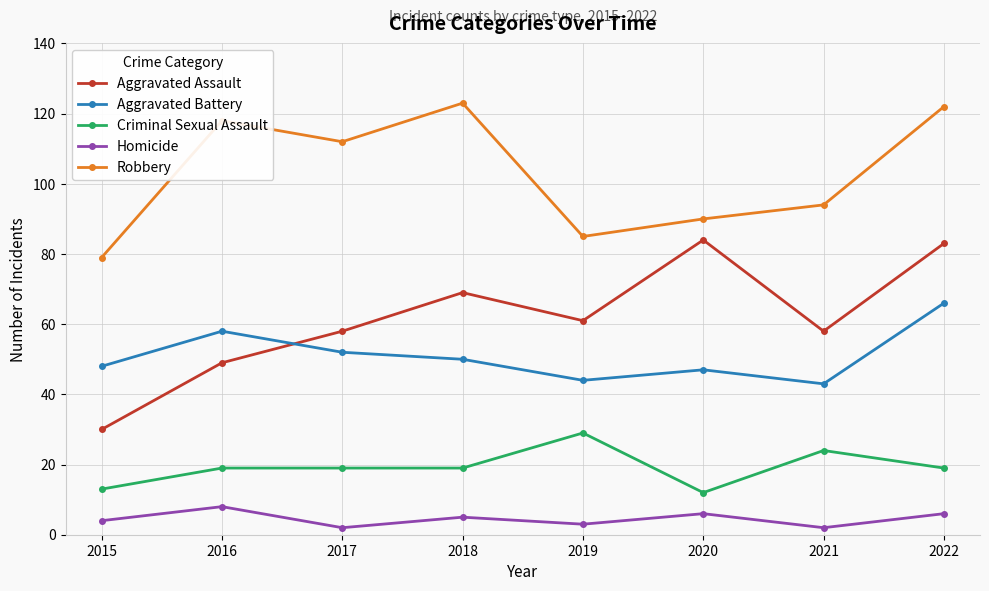

How many data points in Aggravated Battery are less than 50?

4